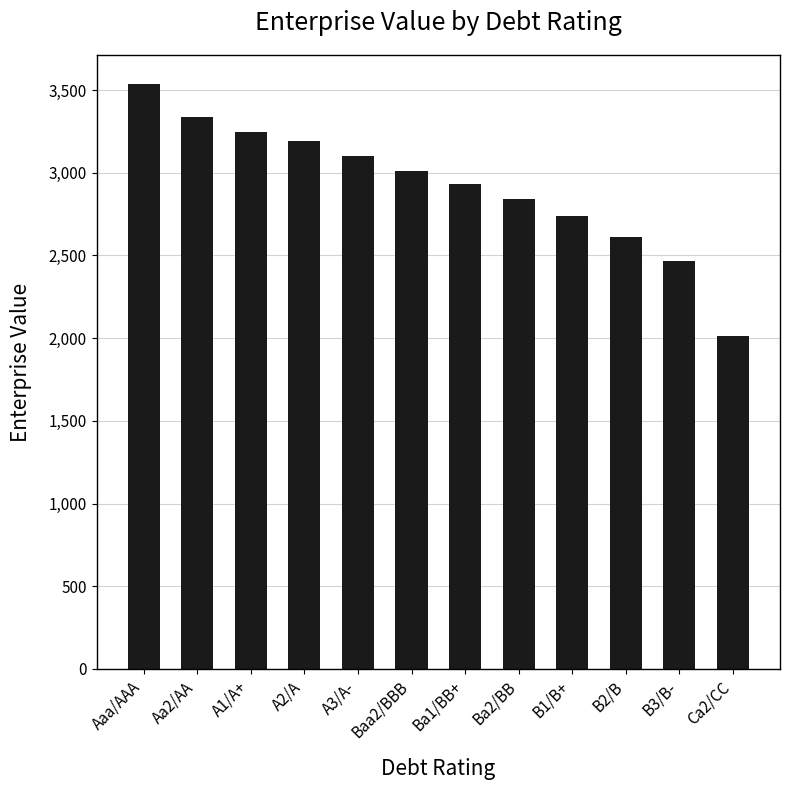

Rank the categories by value from highest to lowest.

Aaa/AAA, Aa2/AA, A1/A+, A2/A, A3/A-, Baa2/BBB, Ba1/BB+, Ba2/BB, B1/B+, B2/B, B3/B-, Ca2/CC